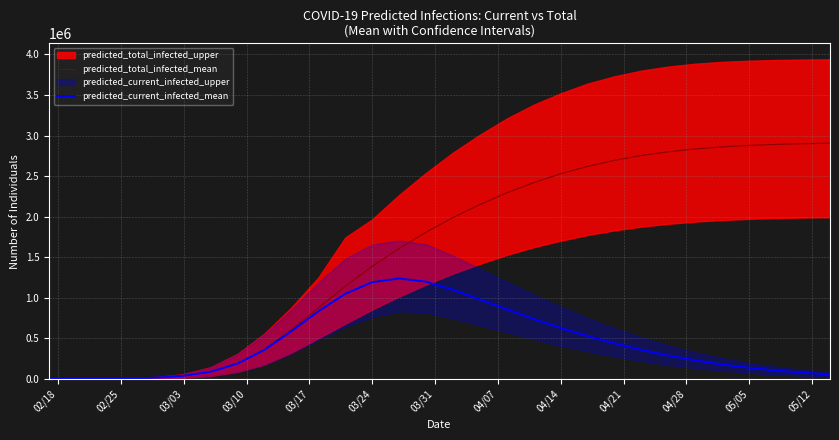

What is the highest value of the predicted_total_infected_mean series?

2906000